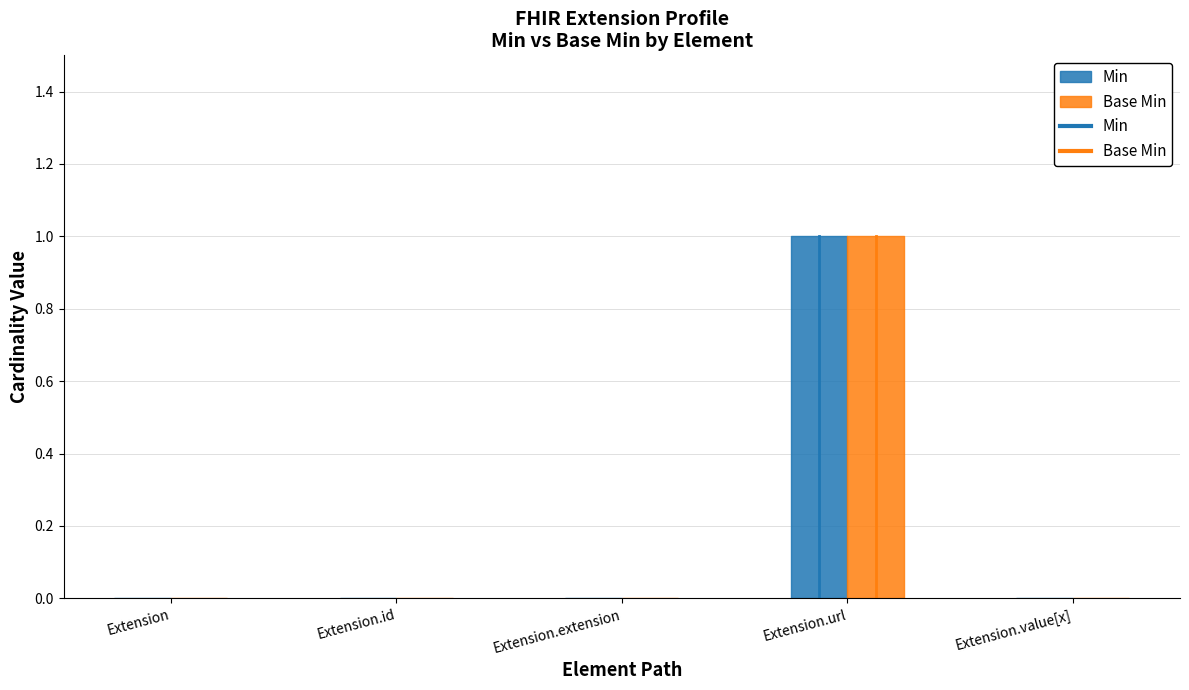

True or false: Min and Base Min cross at least once.

False